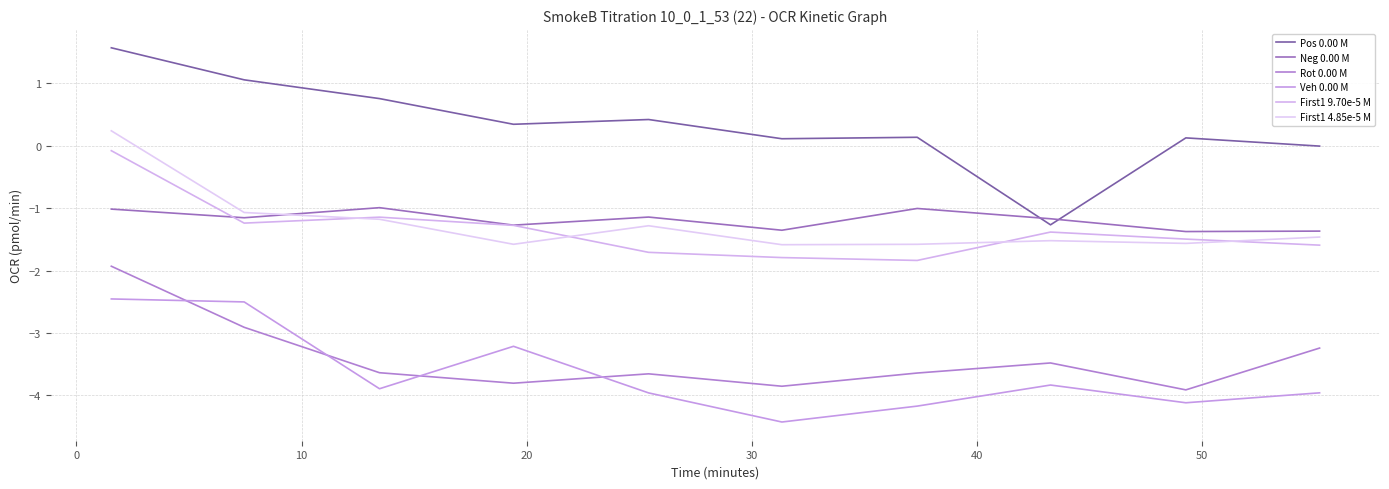

True or false: Veh 0.00 M and Neg 0.00 M cross at least once.

False